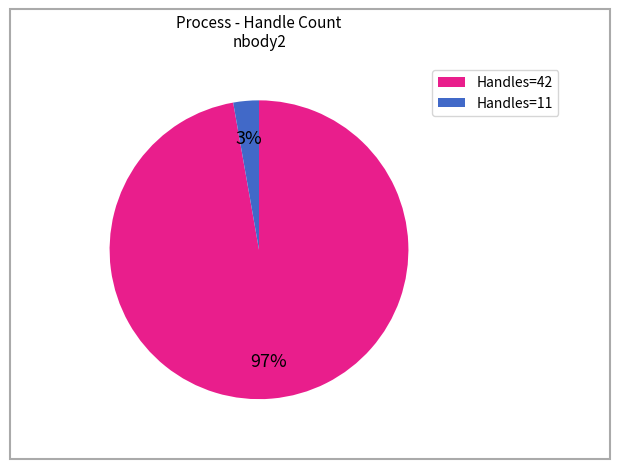

To the nearest percent, what is the average slice percentage?

50%